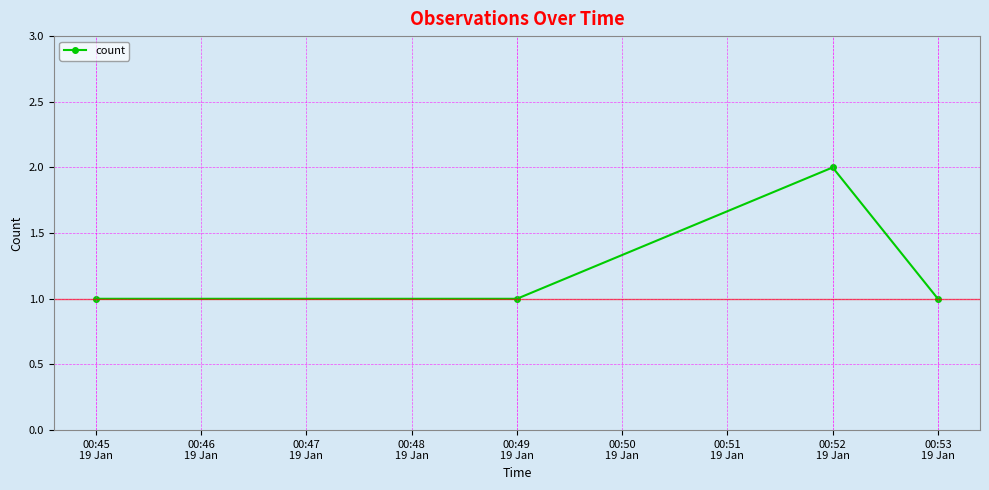

Where is the first local maximum?

00:52
19 Jan